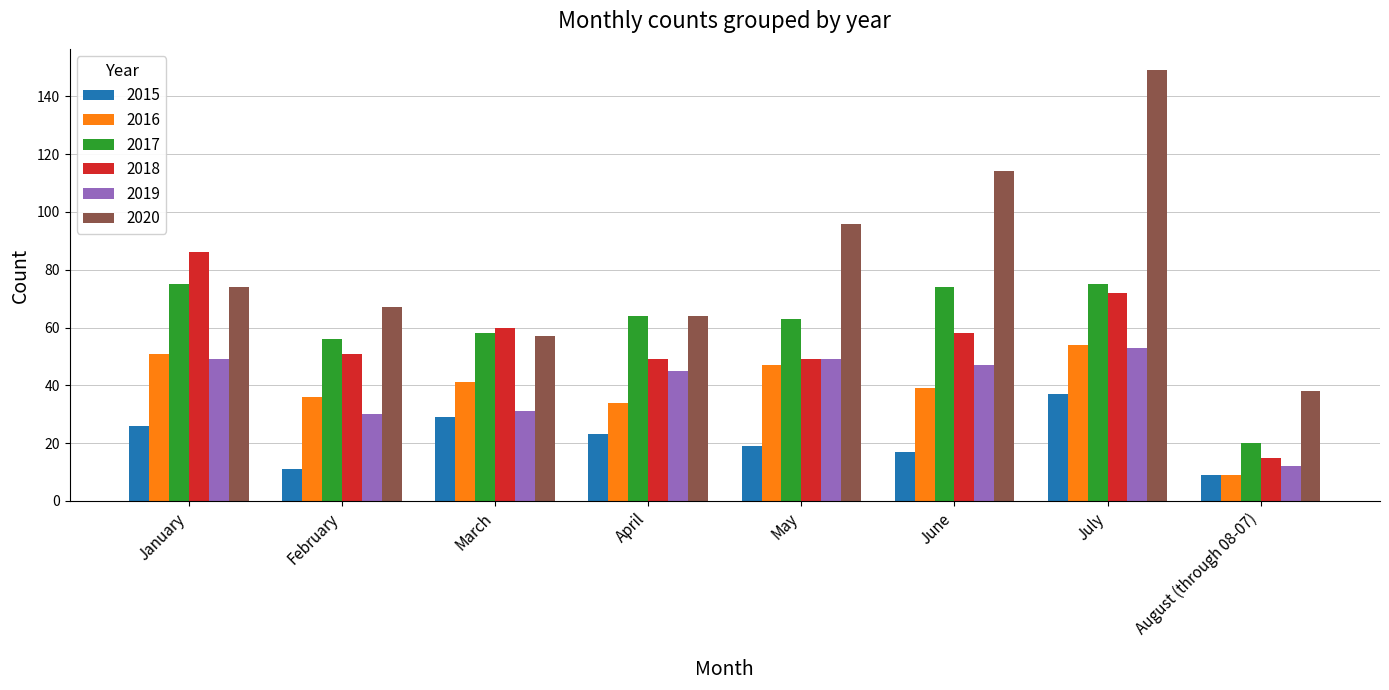

At how many categories does at least one series exceed 140?

1